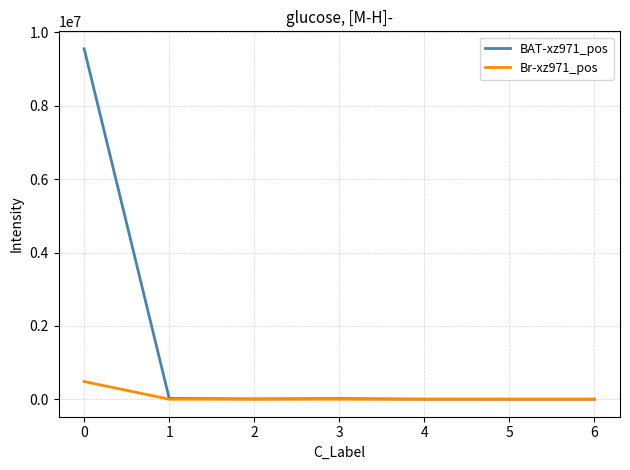

What is the maximum value for Br-xz971_pos?

481379.9